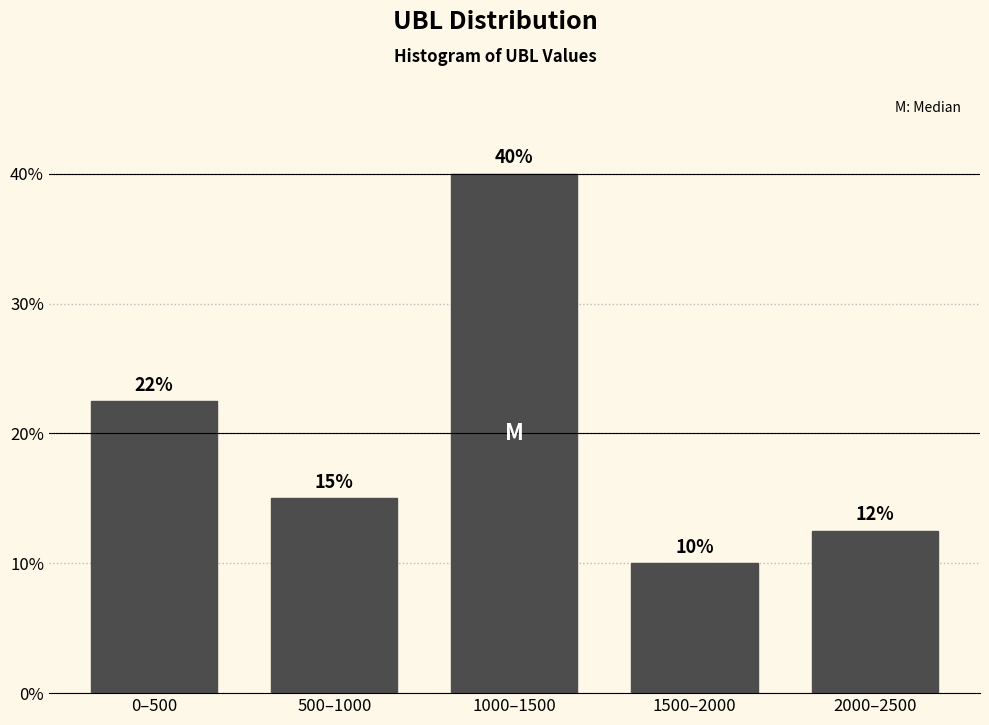

What is the label of the 1st bar from the right?

2000–2500